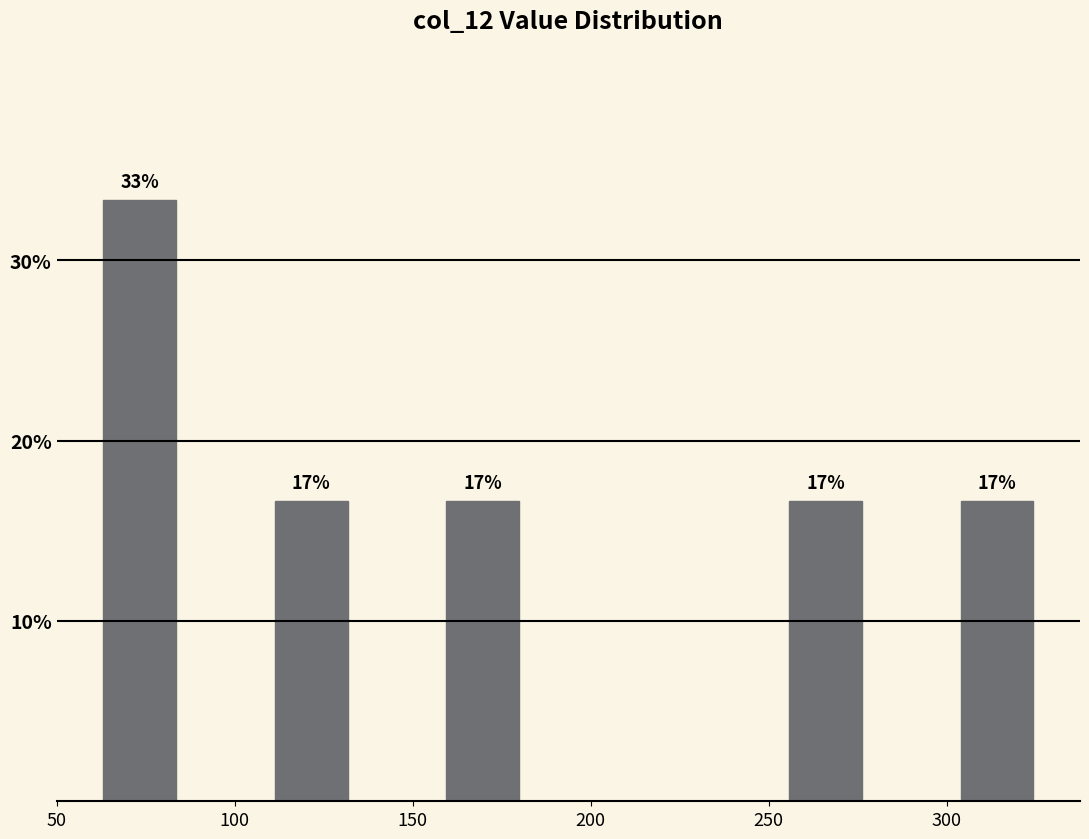

Over which range of the x-axis is the bar tallest?

60 to 85